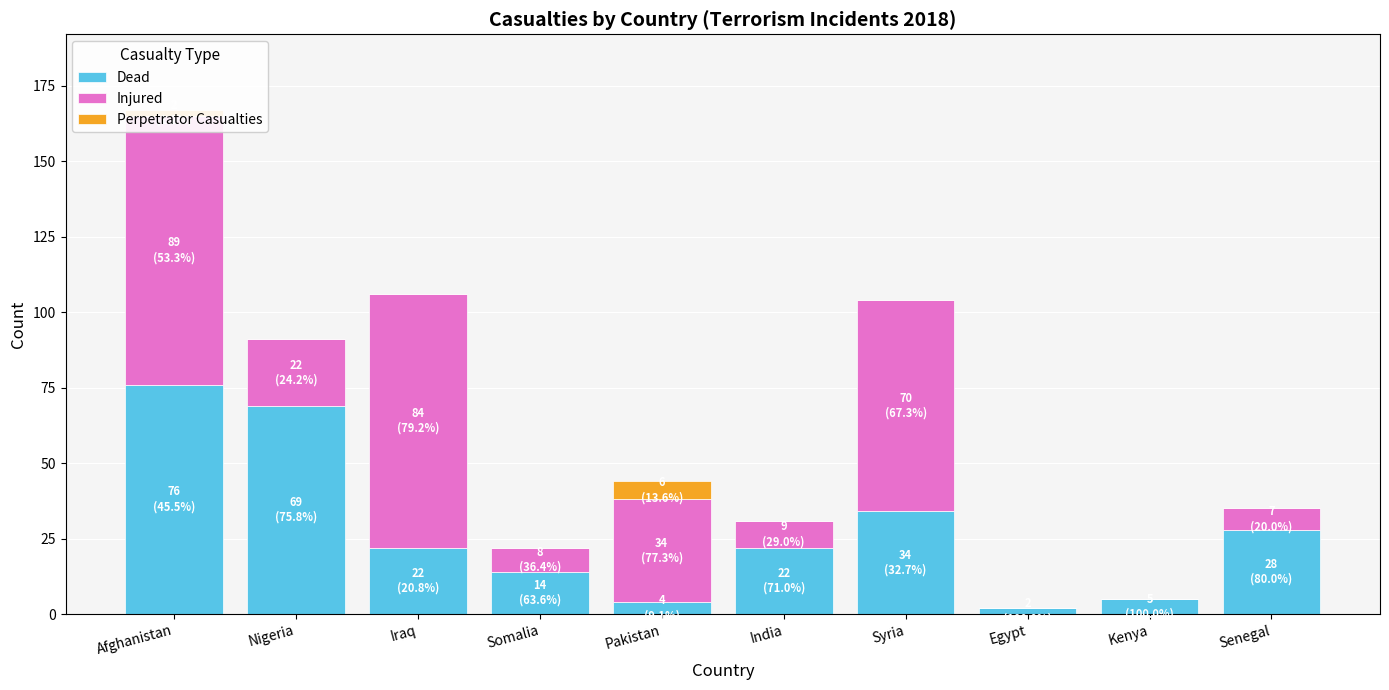

What is the difference between the Injured values at Senegal and Iraq?

77